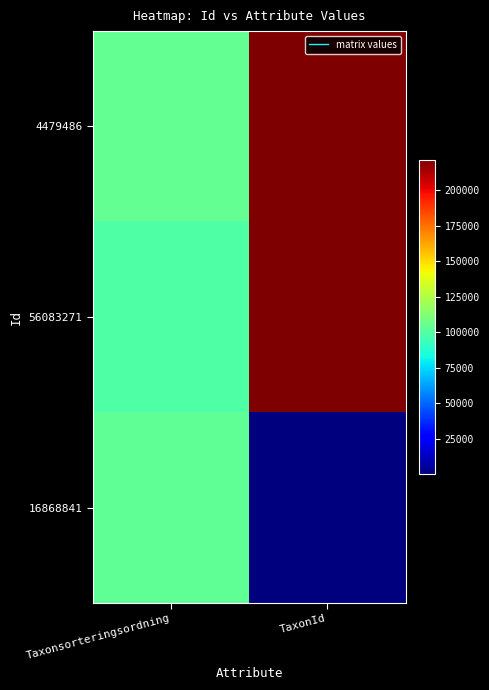

Reading left to right, transcribe all the data shown in this chart.

4479486: Taxonsorteringsordning=104188	TaxonId=221647
56083271: Taxonsorteringsordning=99566	TaxonId=221317
16868841: Taxonsorteringsordning=103146	TaxonId=50